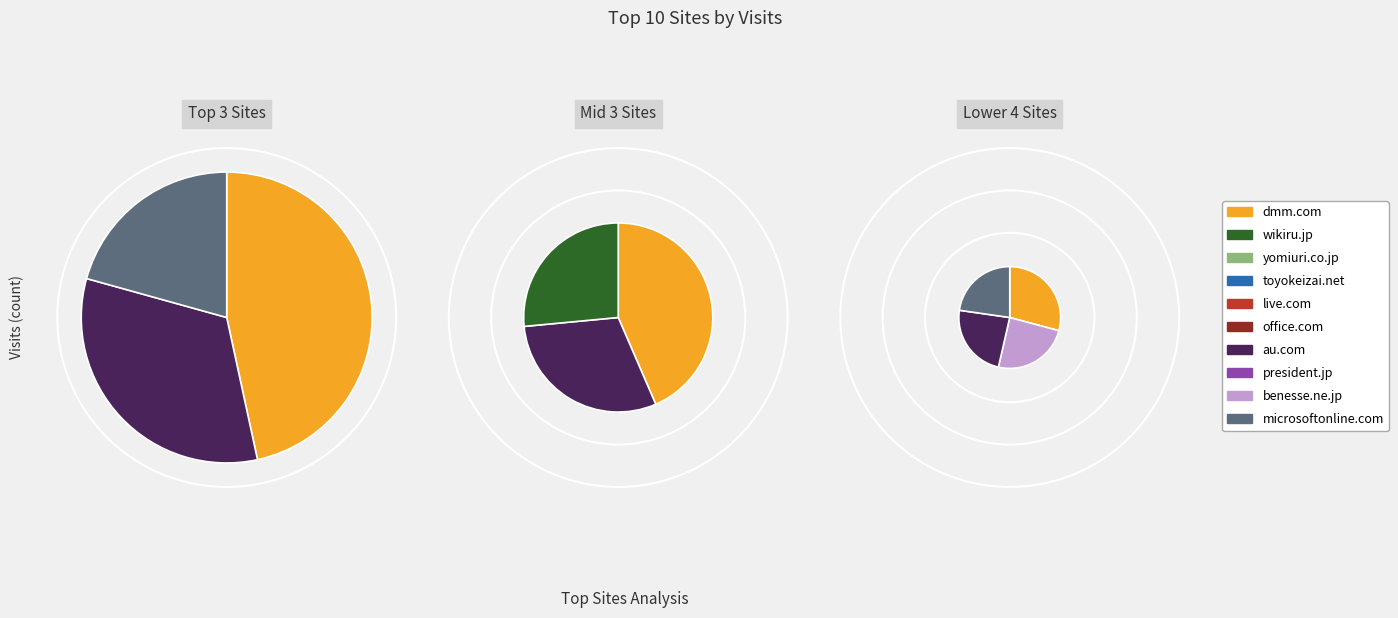

How many slices are in this pie chart?

10